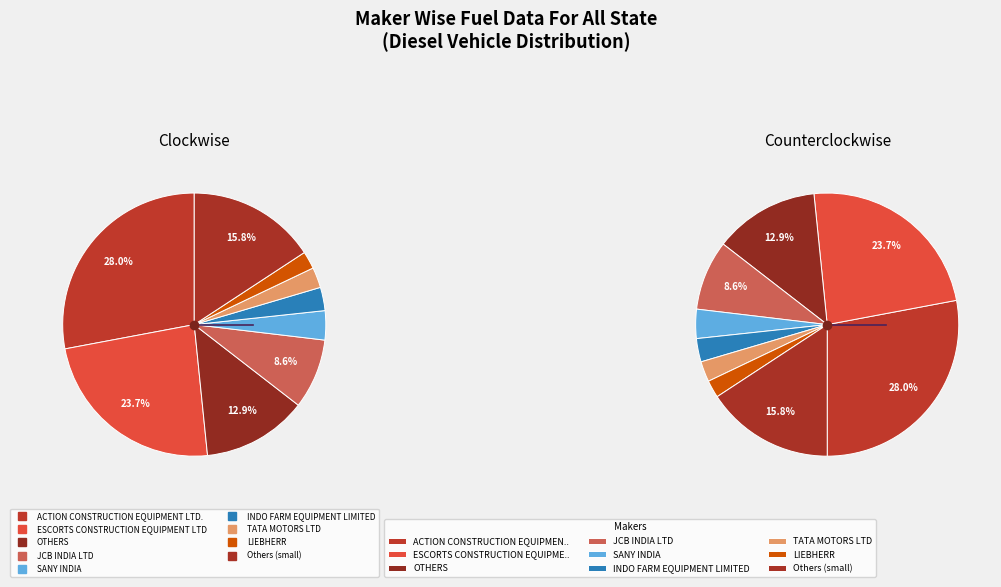

To the nearest percent, what is the combined percentage of KION INDIA PVT LTD and JCB INDIA LTD?

9%